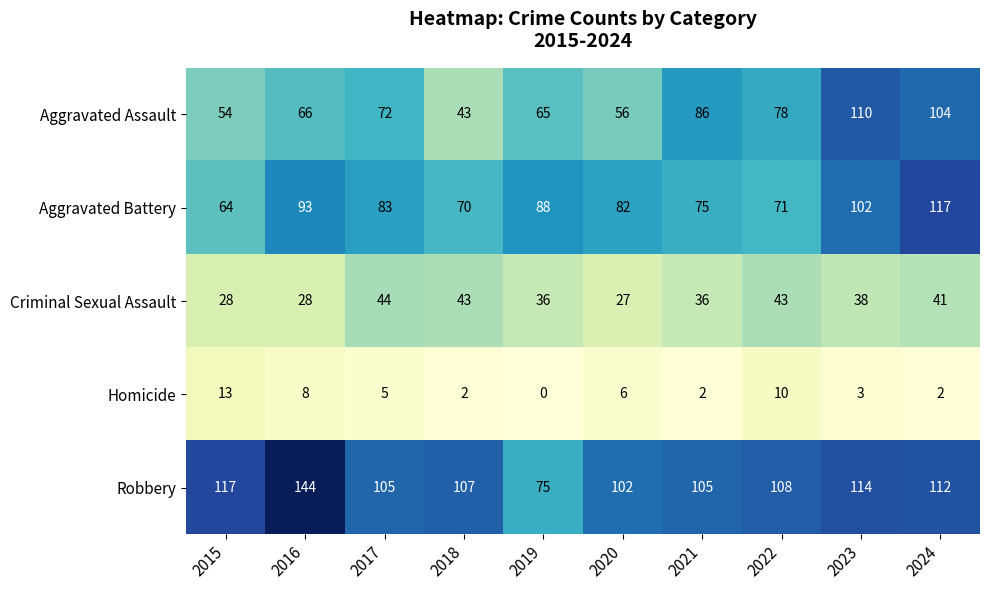

Where is Aggravated Battery nearest to the value 90?

2019